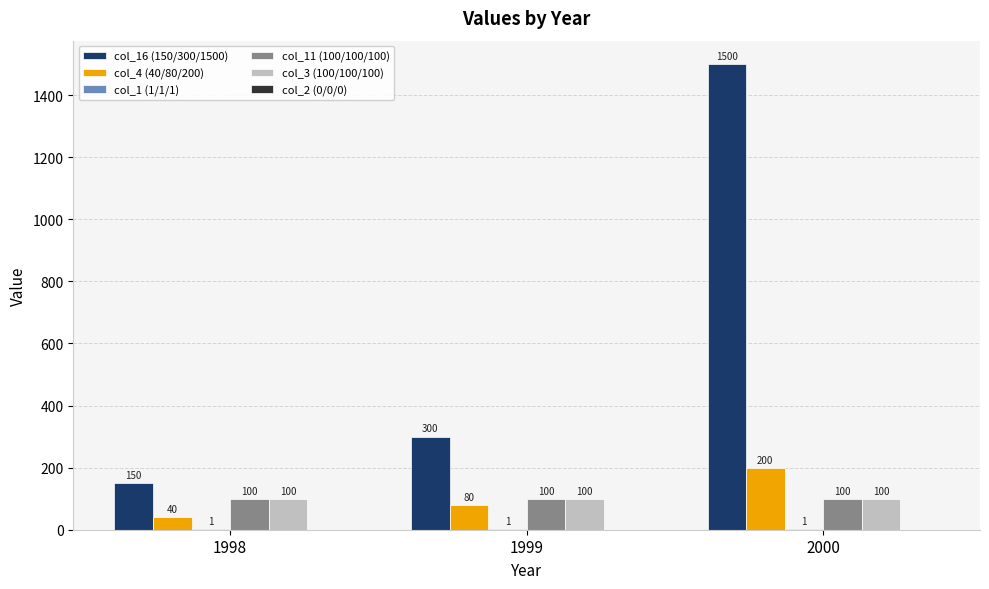

True or false: col_16 (150/300/1500) has a value of 233 at 1998.

False